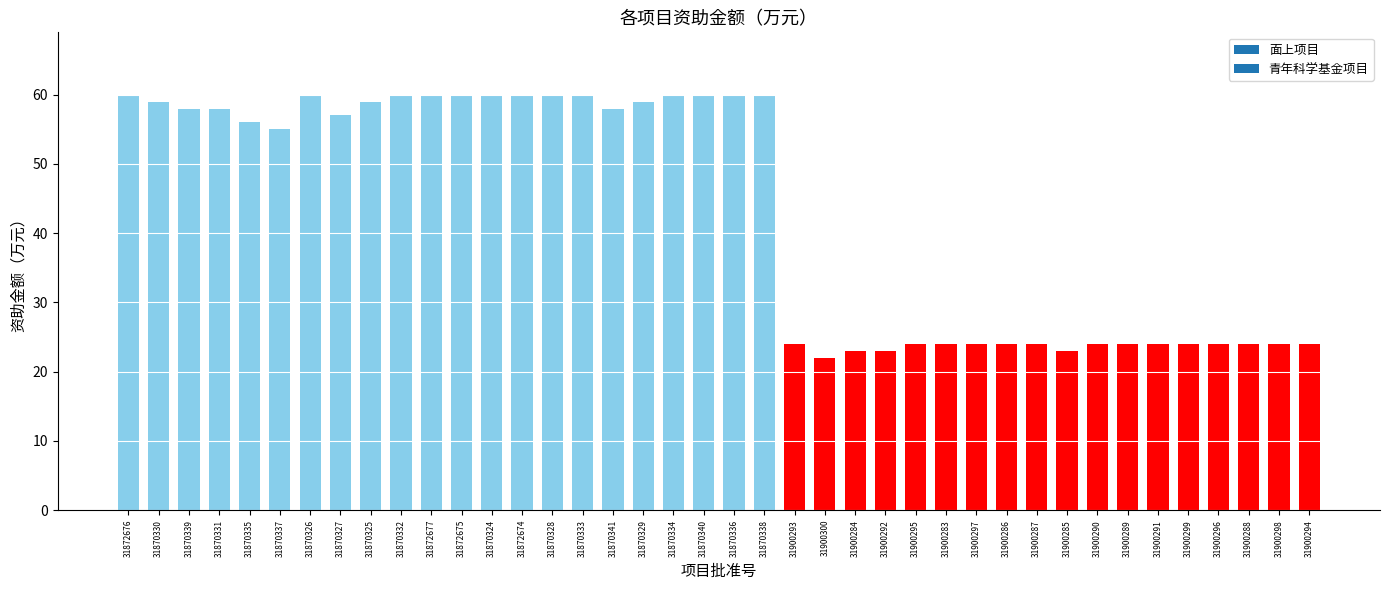

What is the maximum value shown in the chart?

60